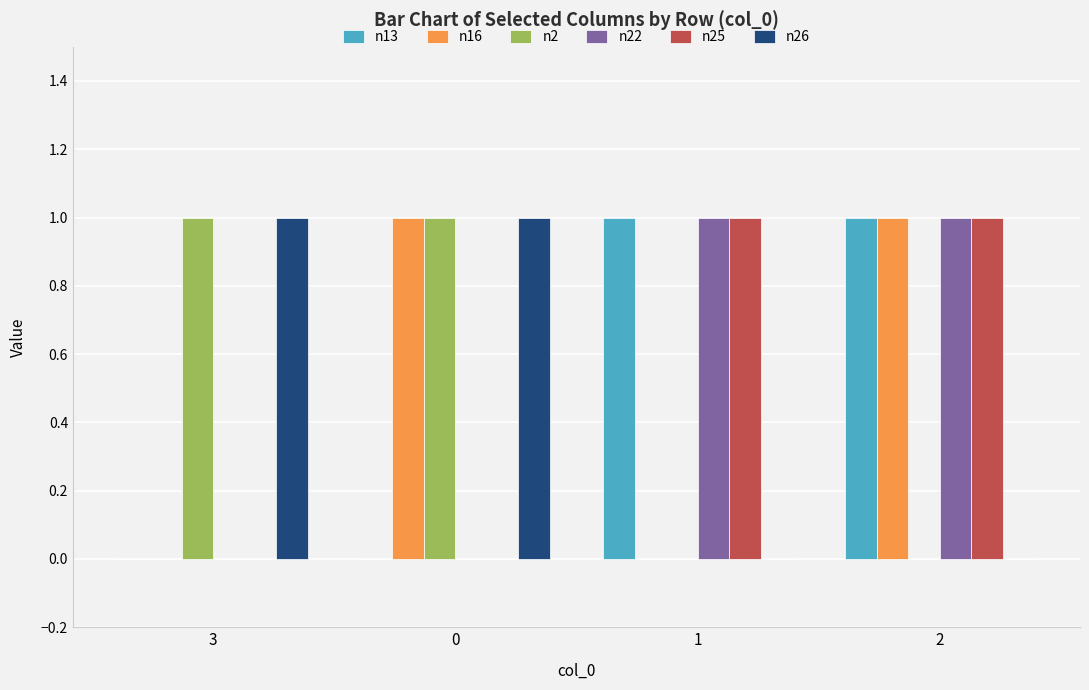

The n25 series shows 0 at 3. True or false?

True